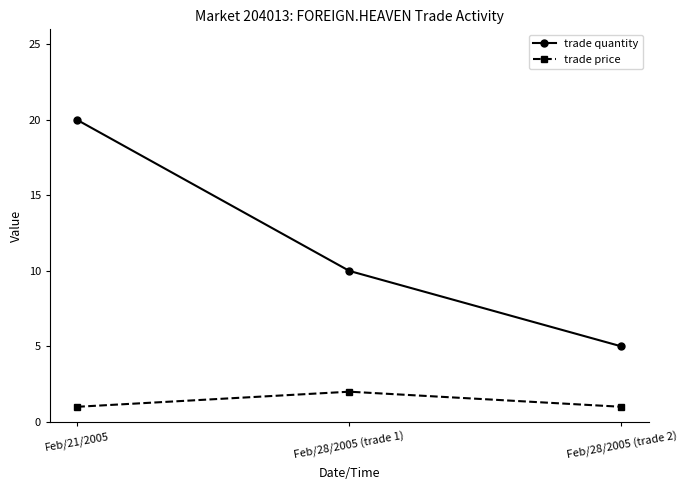

Which series has the widest spread of values?

trade quantity